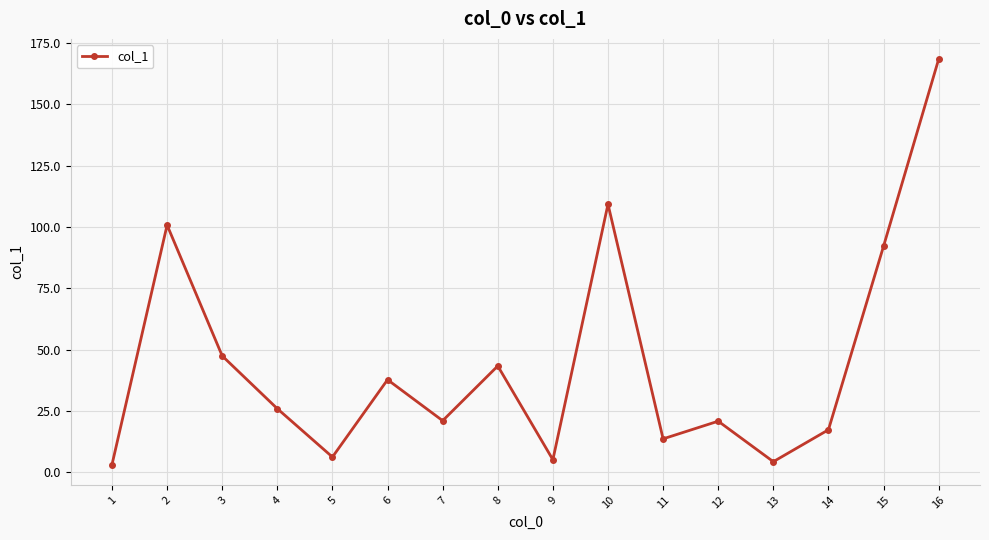

Which category has the highest value across all series?

16